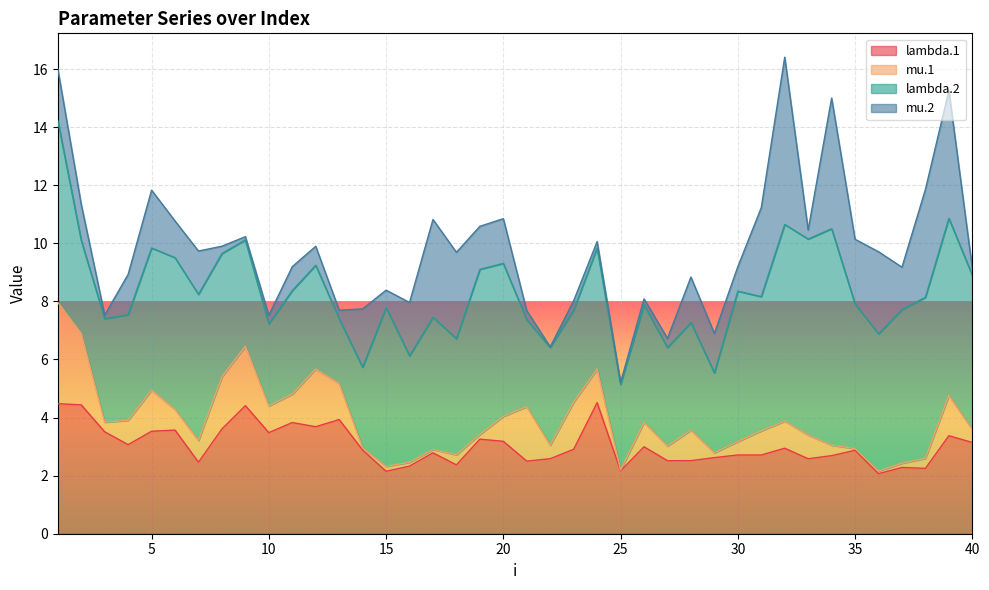

What is the sum of the mu.2 values at 5 and 32?

7.8